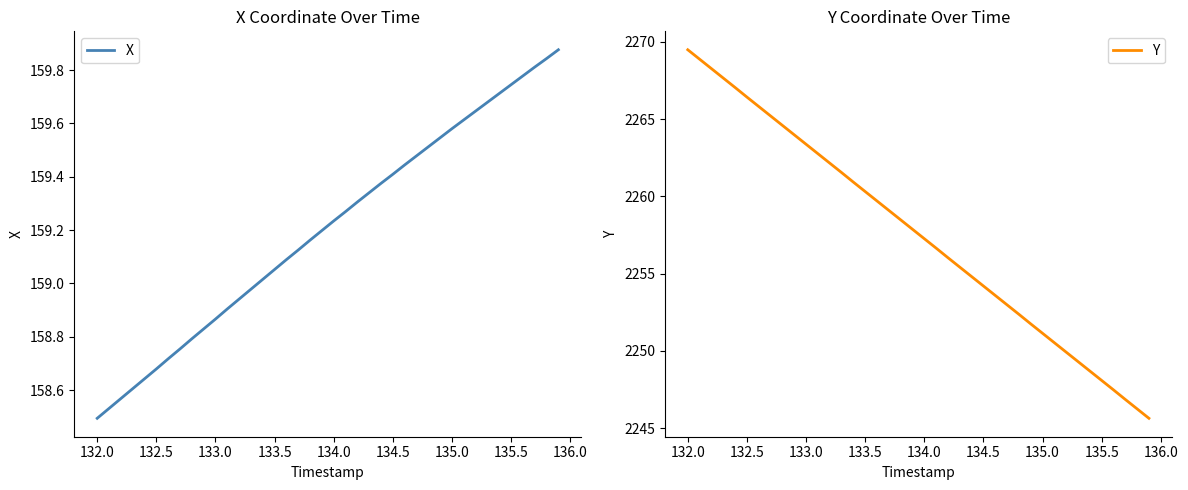

Which category has the lowest value in the X series?

132.0